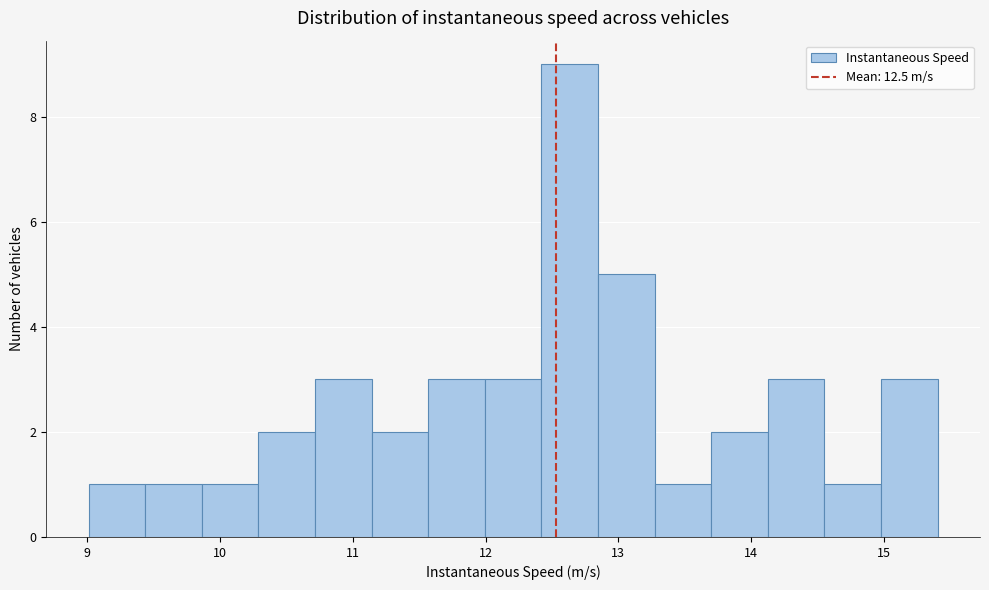

Which range on the x-axis has the tallest bar?

12.4 to 12.8